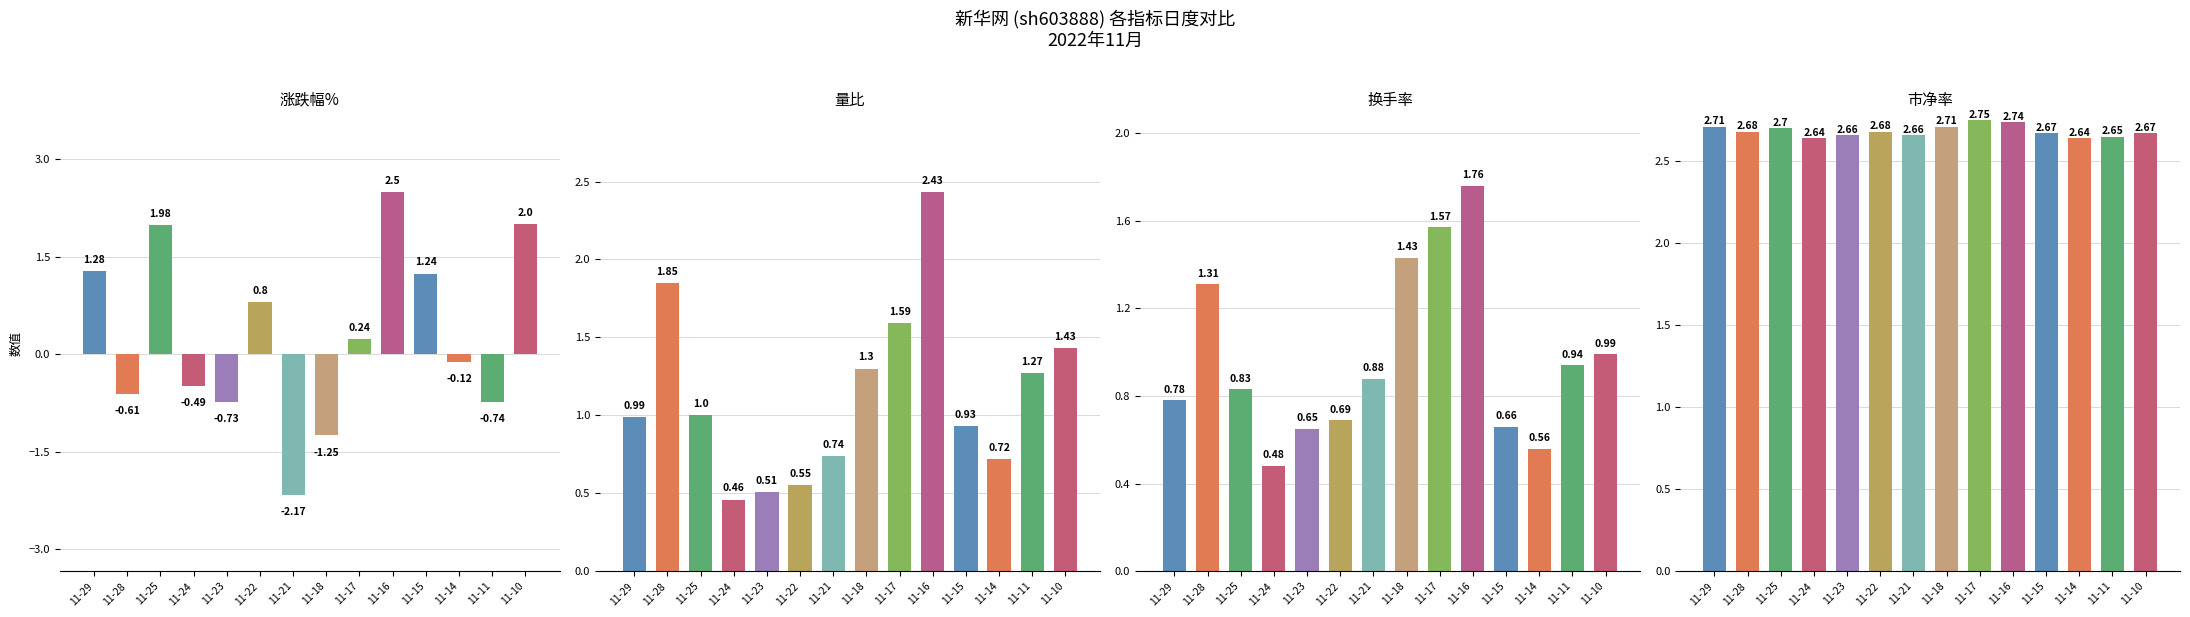

List the labels in order of 量比 value, smallest first.

11-24, 11-23, 11-22, 11-14, 11-21, 11-15, 11-29, 11-25, 11-11, 11-18, 11-10, 11-17, 11-28, 11-16